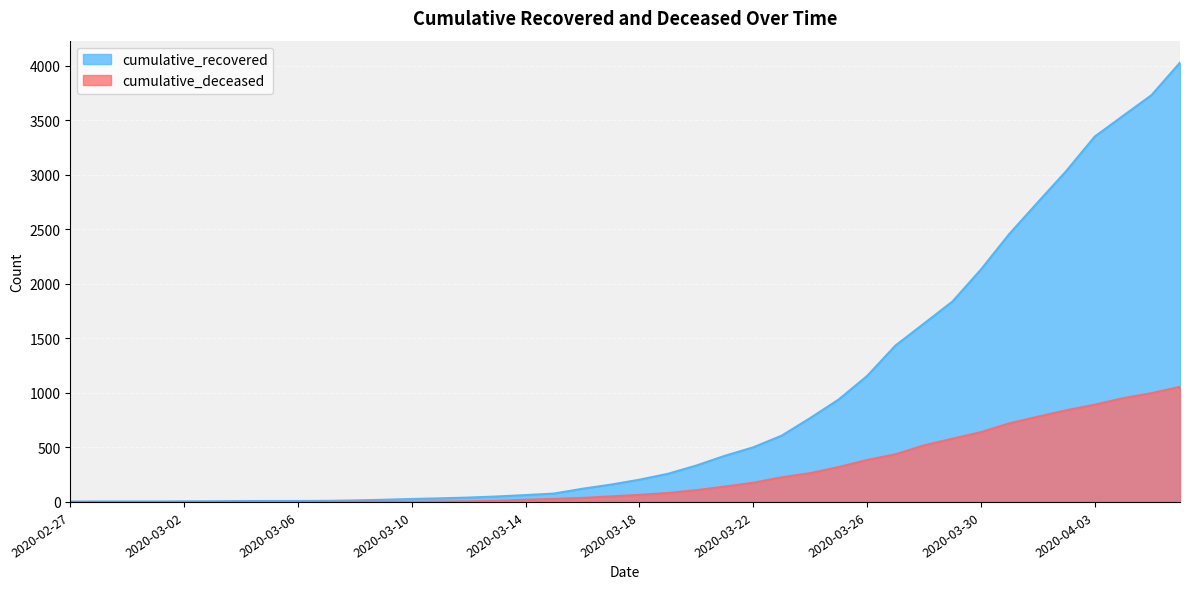

How many data points in cumulative_recovered are above 204?

19